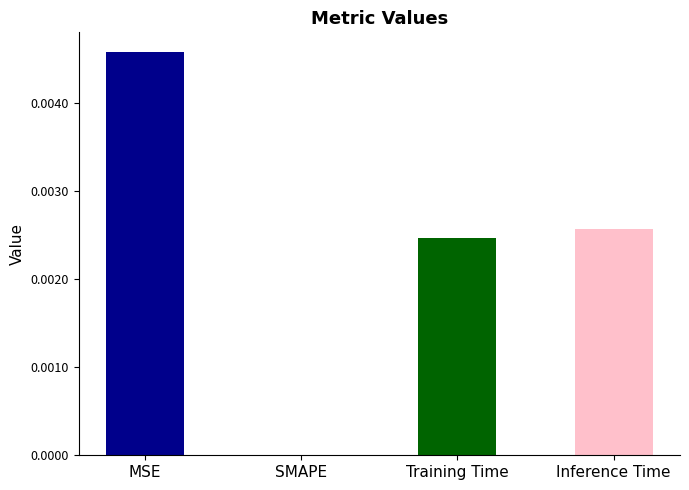

The chart shows a value of 0.0 at Training Time. True or false?

True